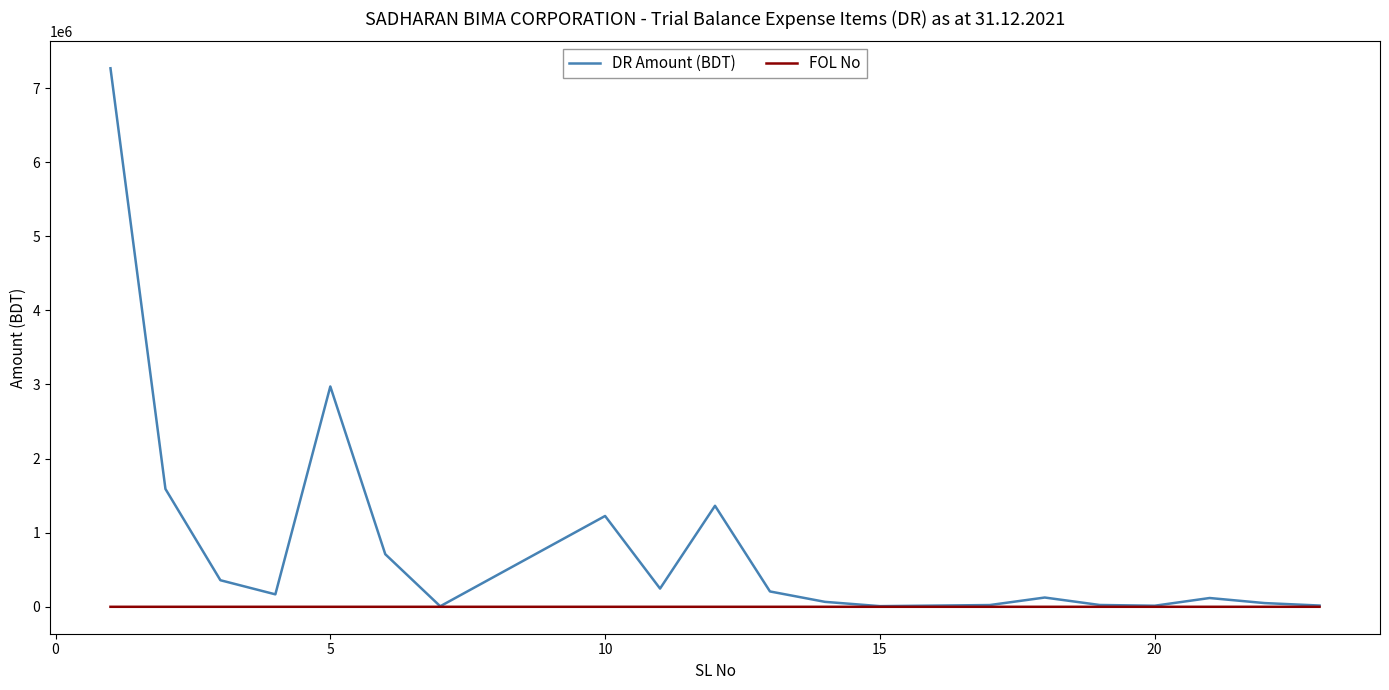

What is the maximum value shown in the chart?

7266554